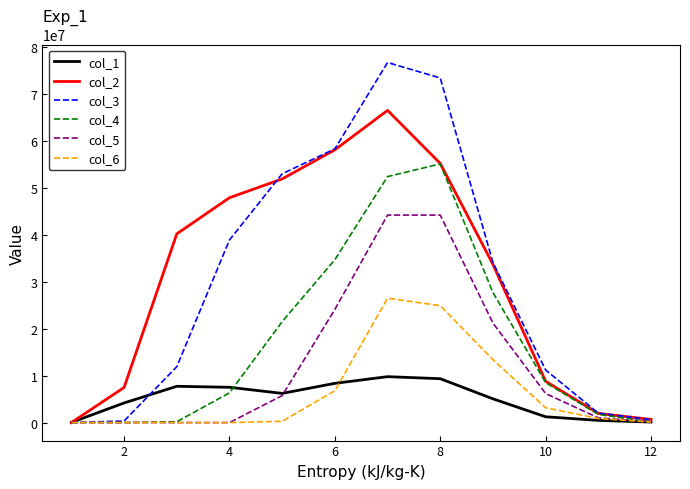

What is the greatest value displayed?

76700000.0